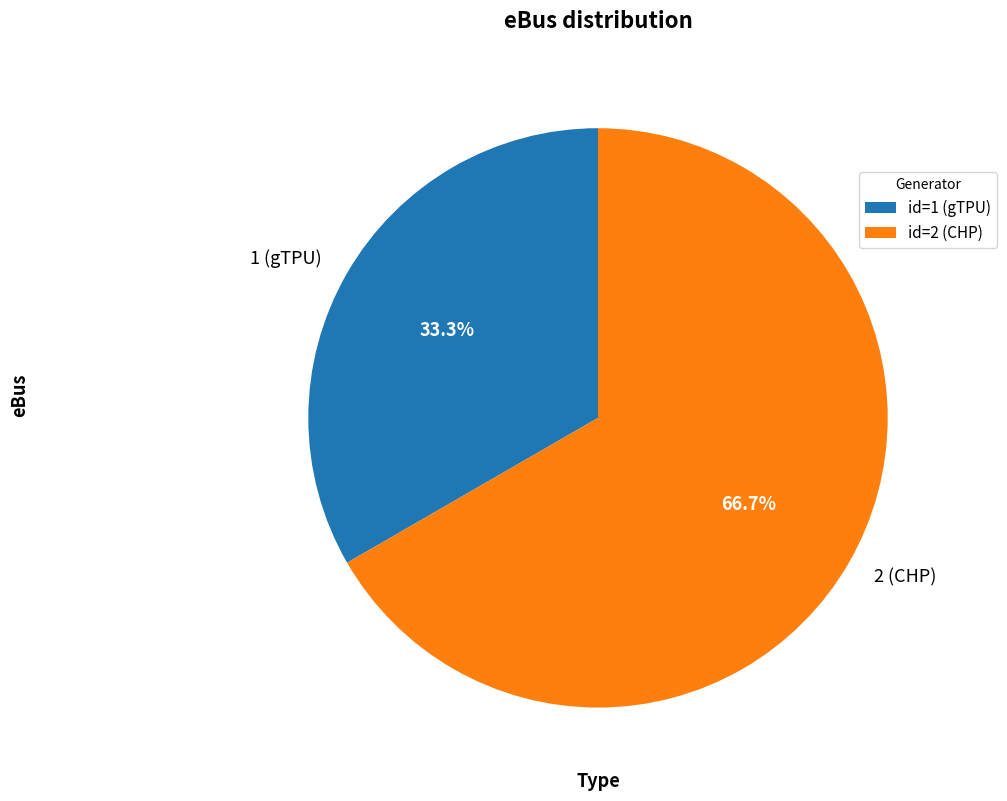

Rank the categories by value from highest to lowest.

2 (CHP), 1 (gTPU)